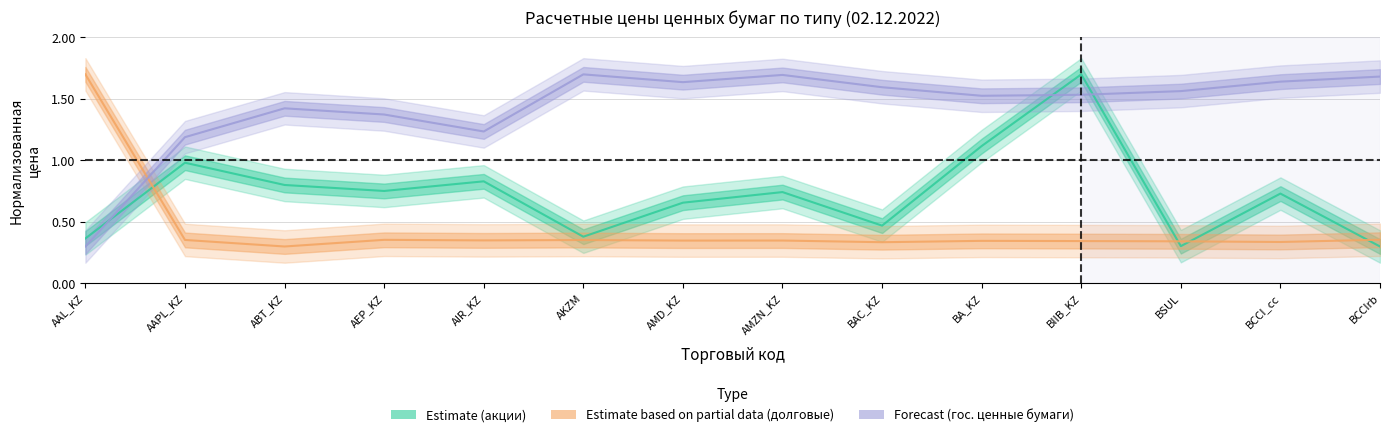

Does the chart have visible grid lines?

Yes